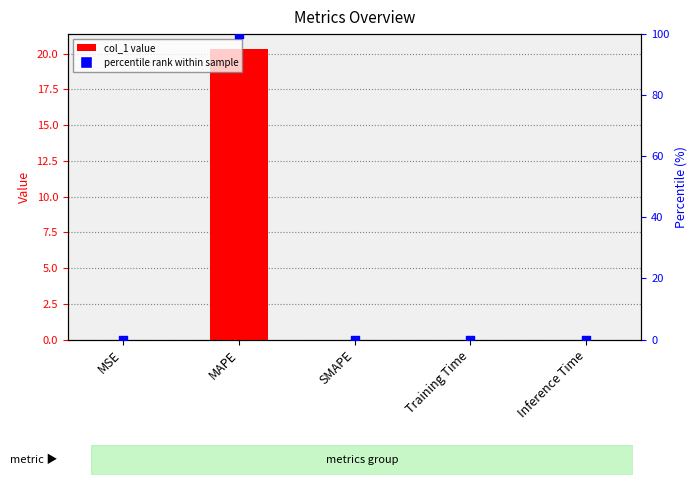

At which category is the sum across all series the highest?

MAPE